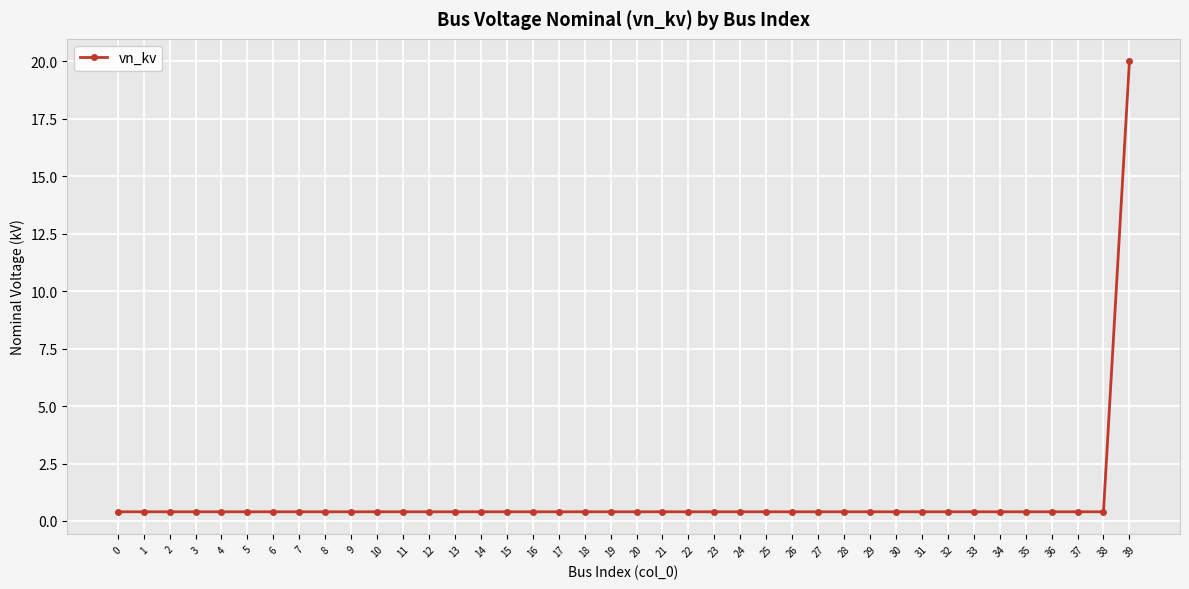

Is this an area chart (filled region under the line)?

No